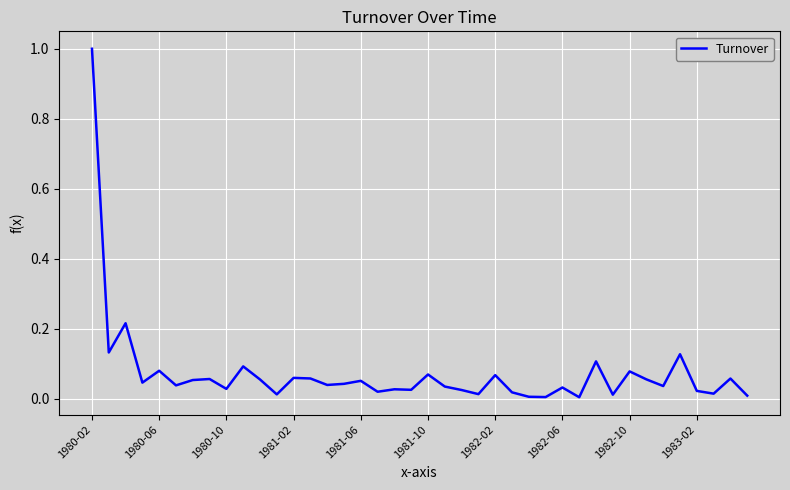

Does the chart display data point markers on the line(s)?

No